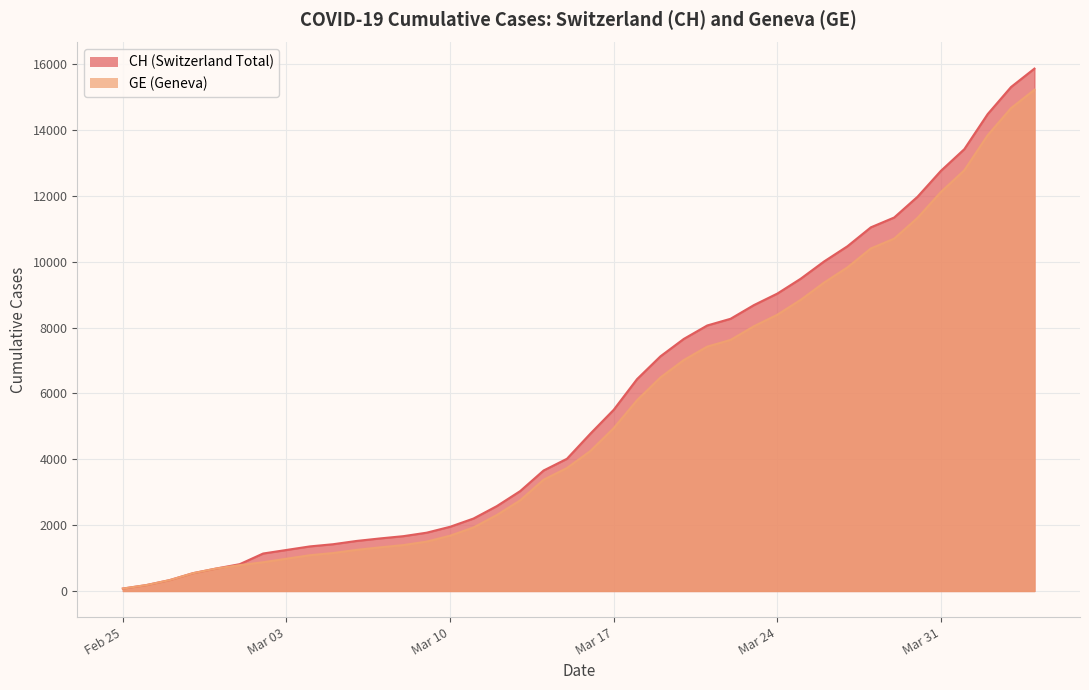

At which label does CH reach its minimum?

Feb 25